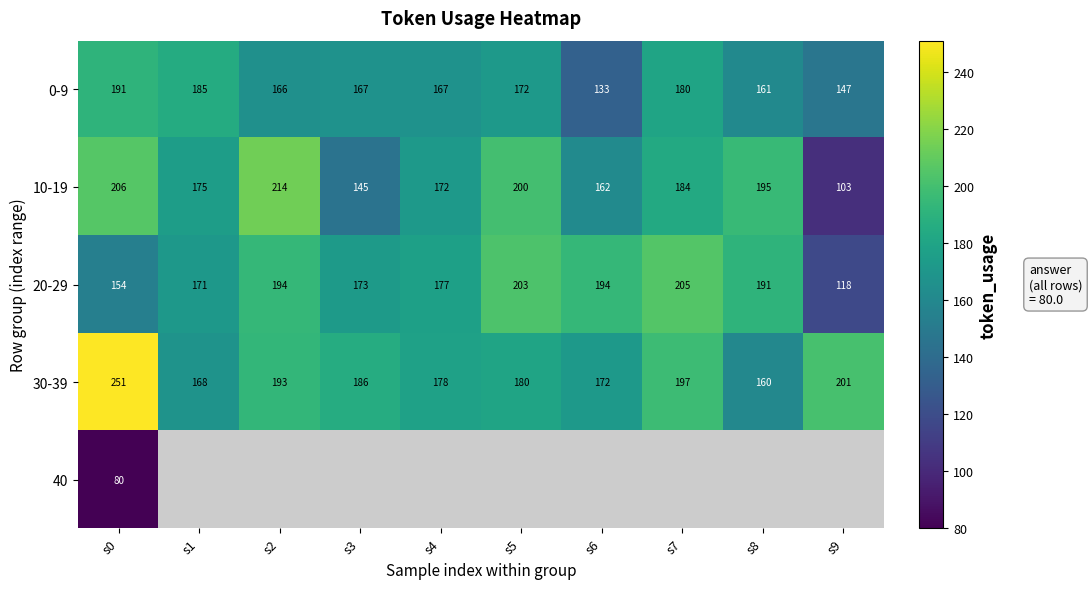

What is the average value of the 10-19 series?

176